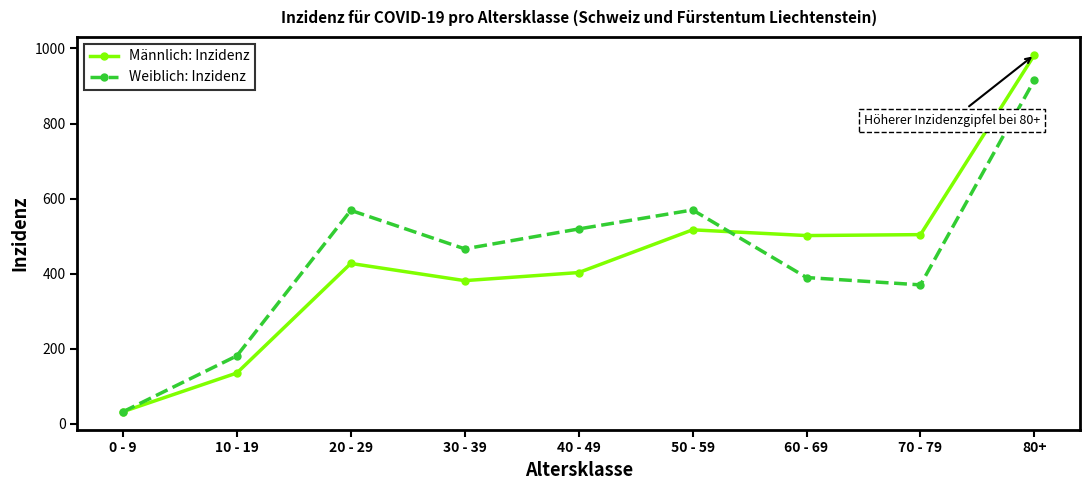

What is the total value across all series at 0 - 9?

65.3